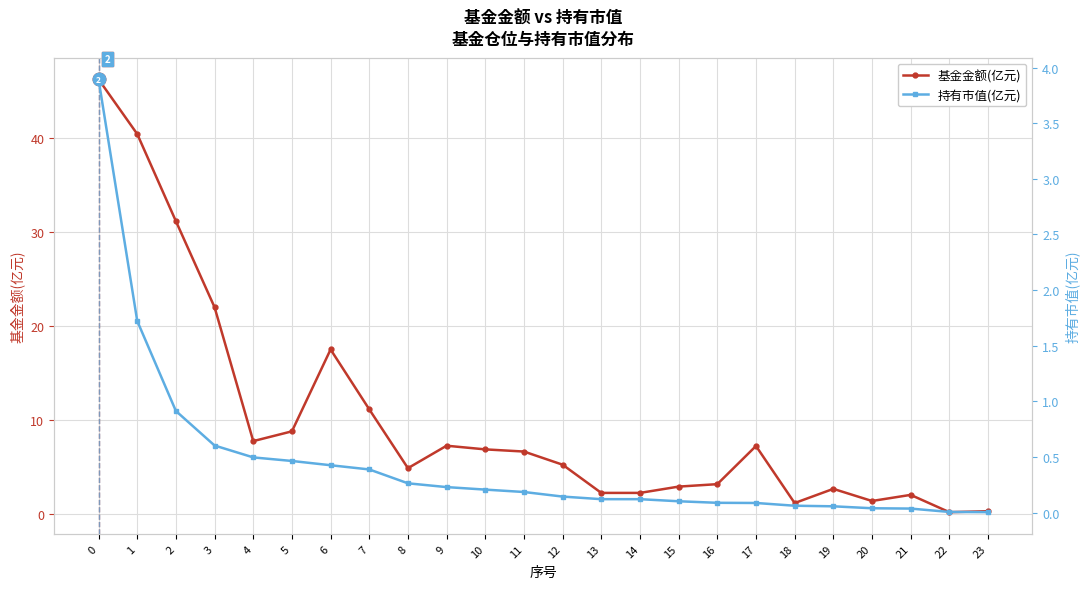

Reading right to left, what are all the values shown in this chart?

基金金额(亿元): 23=0.3	22=0.2	21=2.0	20=1.4	19=2.7	18=1.2	17=7.2	16=3.2	15=2.9	14=2.2	13=2.2	12=5.2	11=6.7	10=6.9	9=7.3	8=4.9	7=11.1	6=17.5	5=8.8	4=7.8	3=22.0	2=31.2	1=40.4	0=46.2
持有市值(亿元): 23=0.0	22=0.0	21=0.0	20=0.0	19=0.1	18=0.1	17=0.1	16=0.1	15=0.1	14=0.1	13=0.1	12=0.1	11=0.2	10=0.2	9=0.2	8=0.3	7=0.4	6=0.4	5=0.5	4=0.5	3=0.6	2=0.9	1=1.7	0=3.9